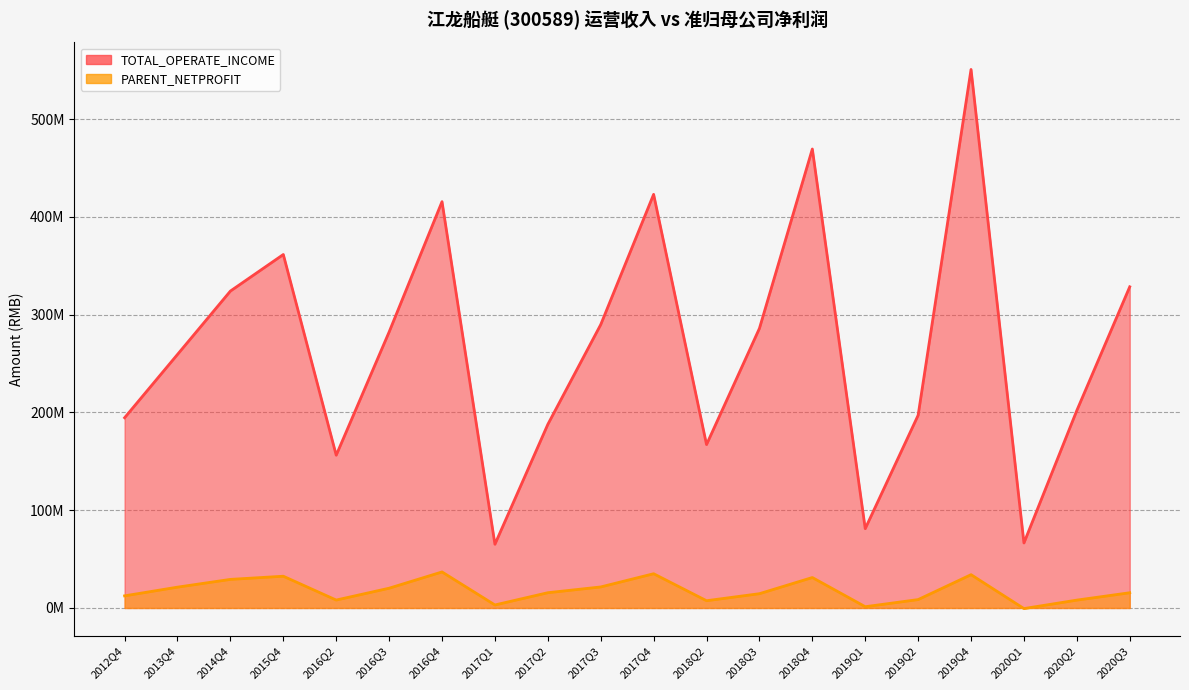

What is the minimum value shown in the chart?

-631728.0